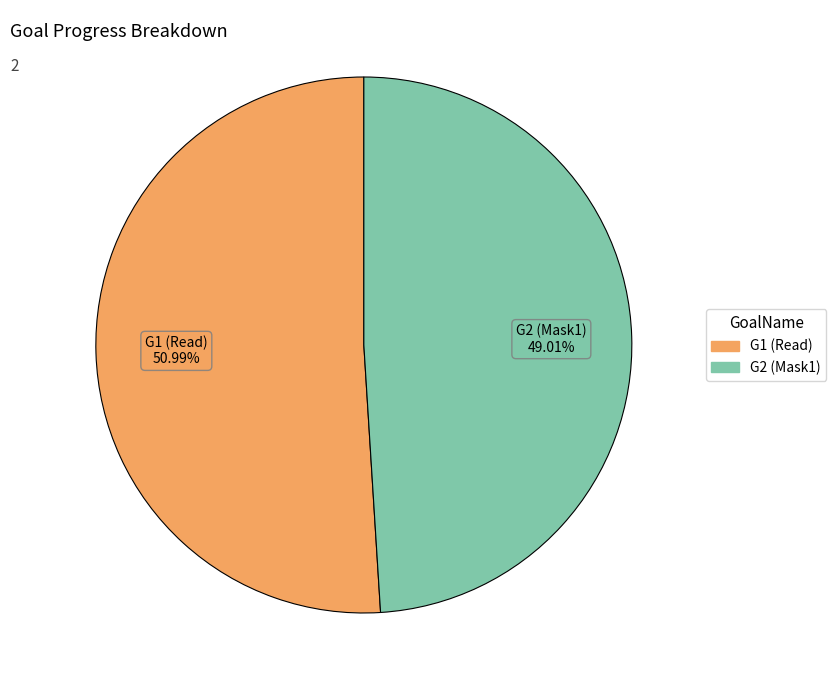

What is the total percentage of G1 (Read) and G2 (Mask1)?

100.0%